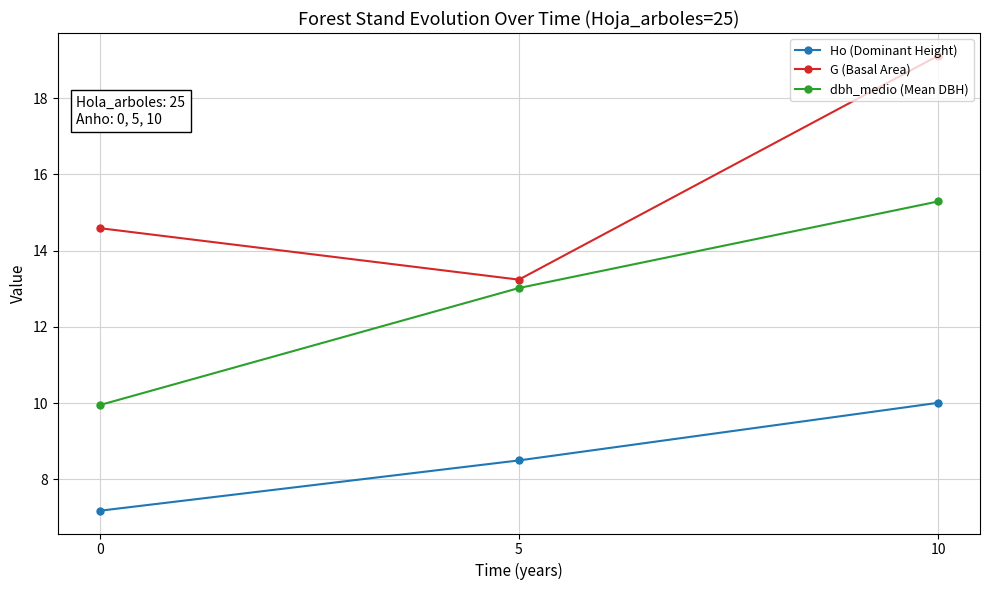

What are all the series names shown in the legend?

Ho (Dominant Height), G (Basal Area), dbh_medio (Mean DBH)